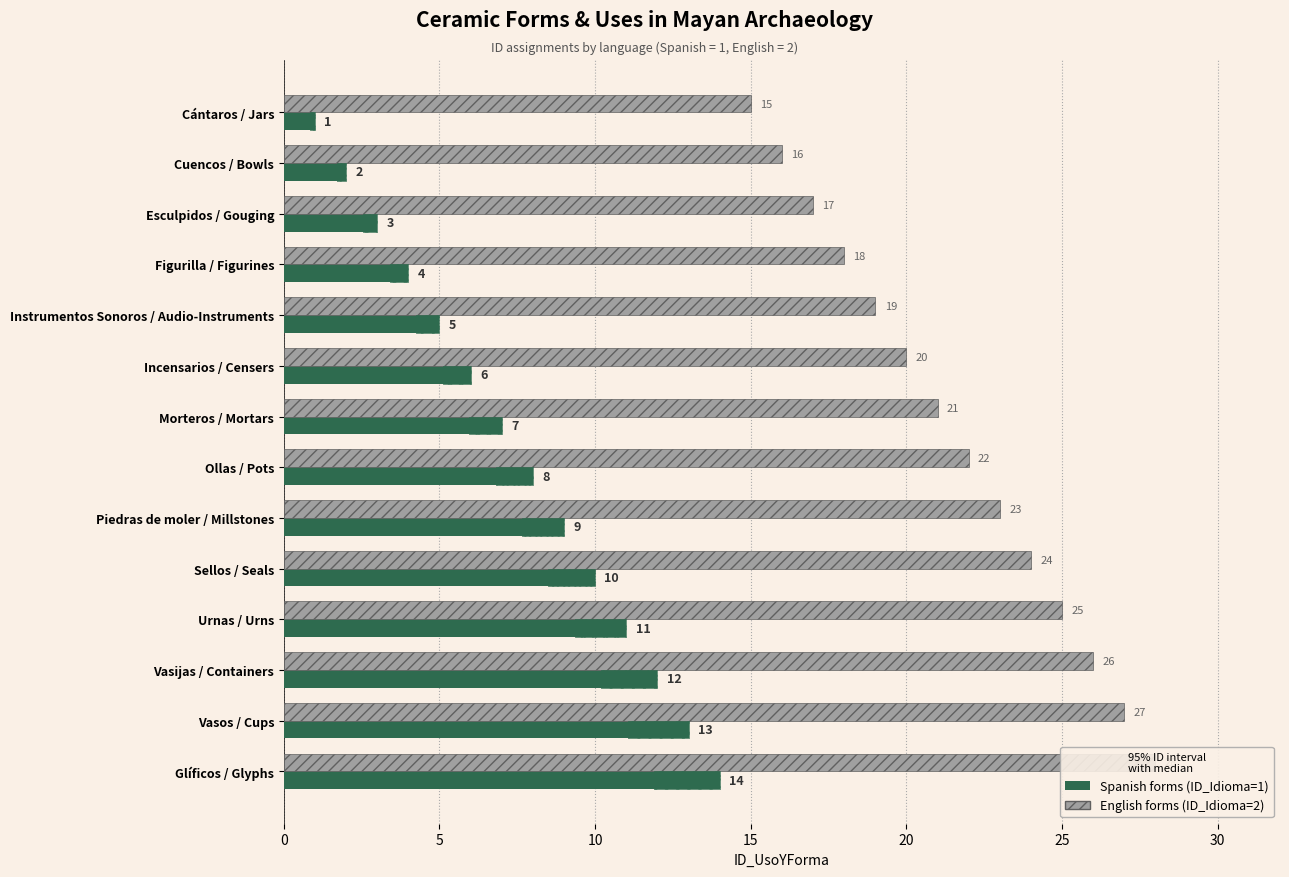

Which series has the widest spread of values?

Spanish (ID_Idioma=1)